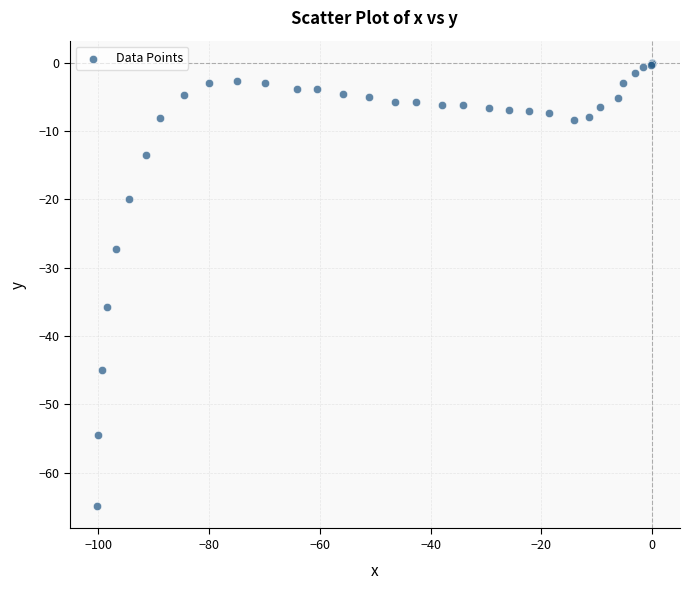

What Y value in the scatter plot is closest to -32?

-35.7